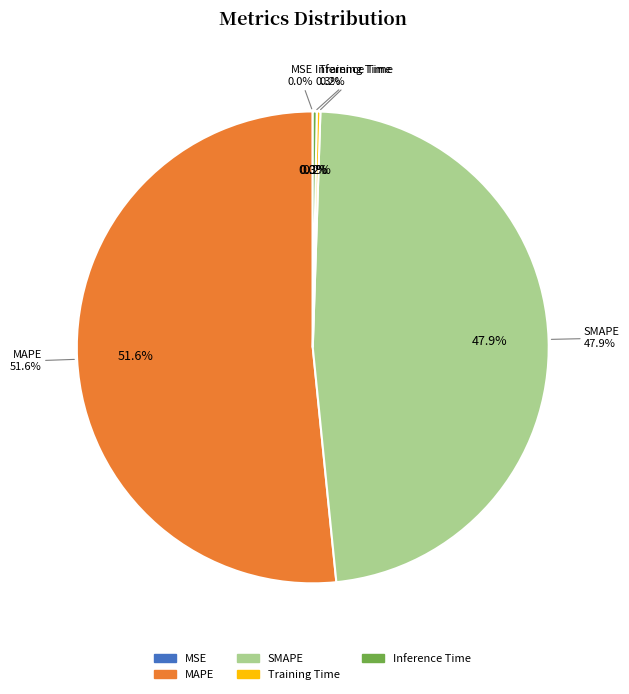

Which slice is the smallest?

MSE